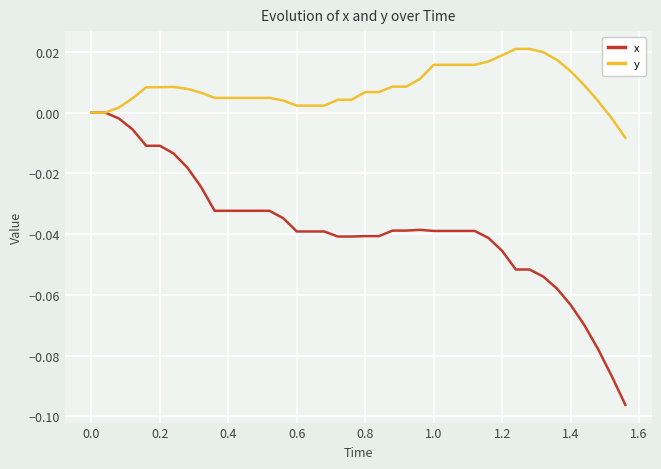

Which series has the largest total across all categories?

y